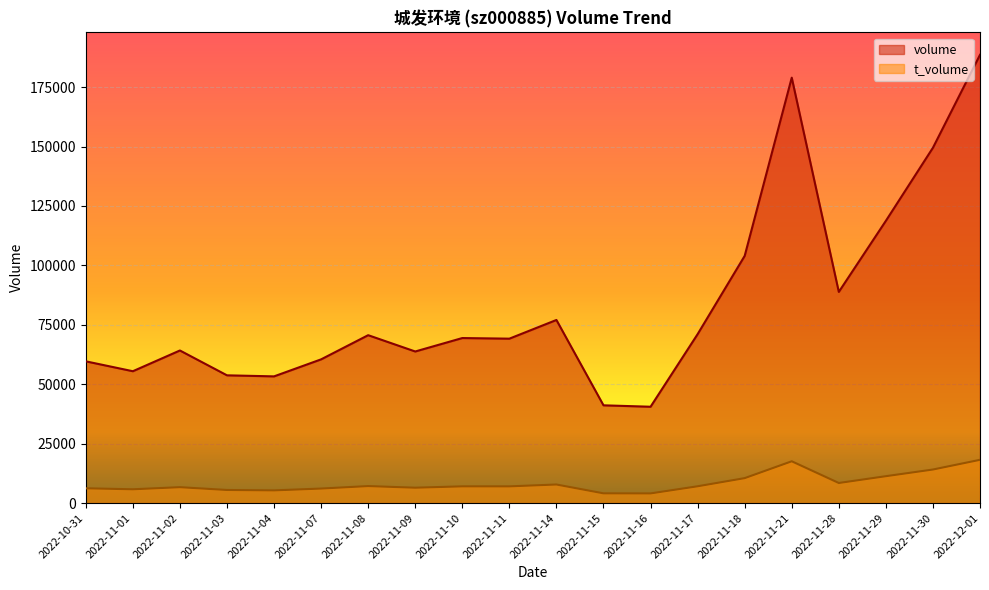

How many interior local valleys does the volume series have?

6